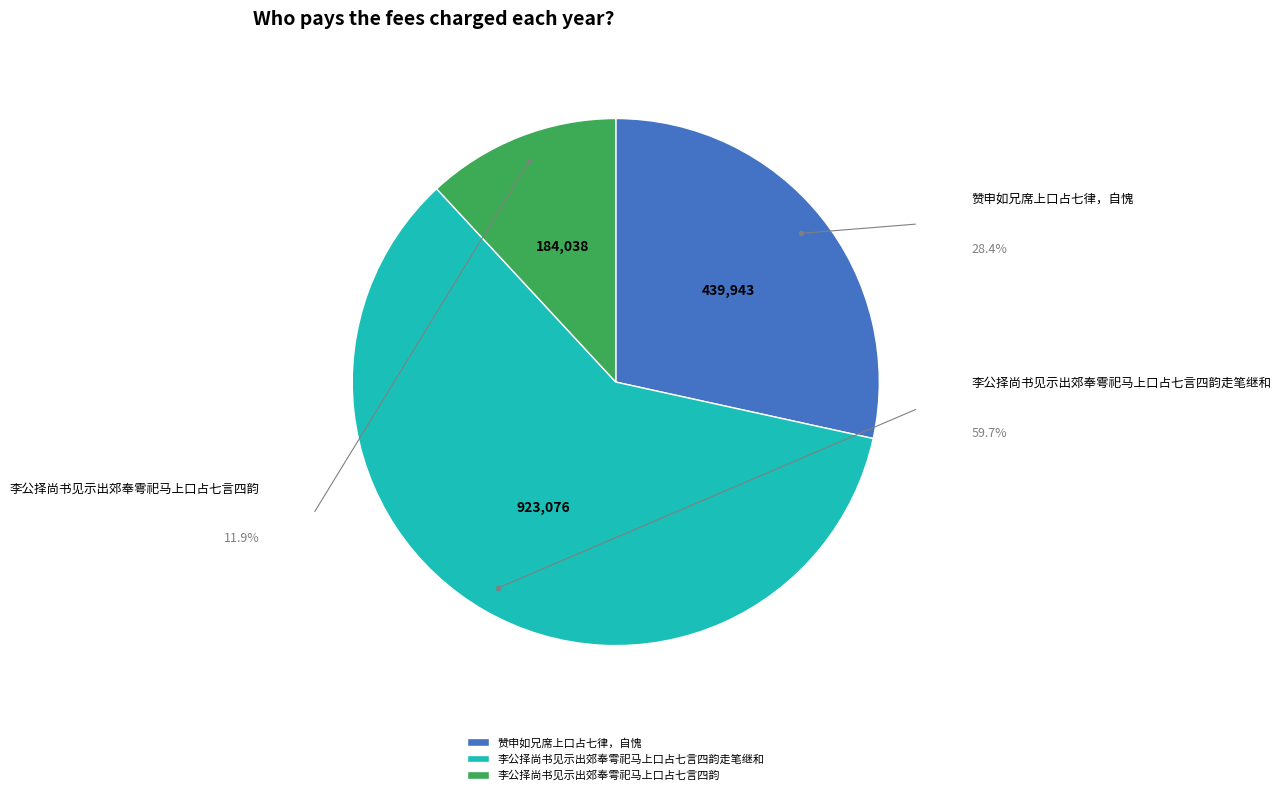

Combined, do 李公择尚书见示出郊奉雩祀马上口占七言四韵走笔继和 and 赞申如兄席上口占七律，自愧 account for over 50%?

Yes